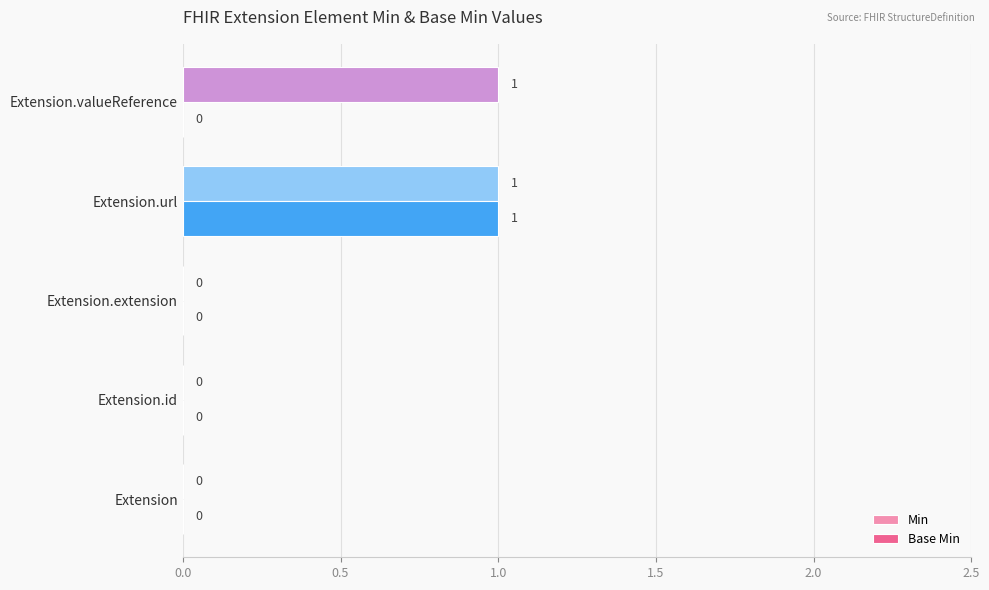

The value of Base Min at Extension is 0. True or false?

True